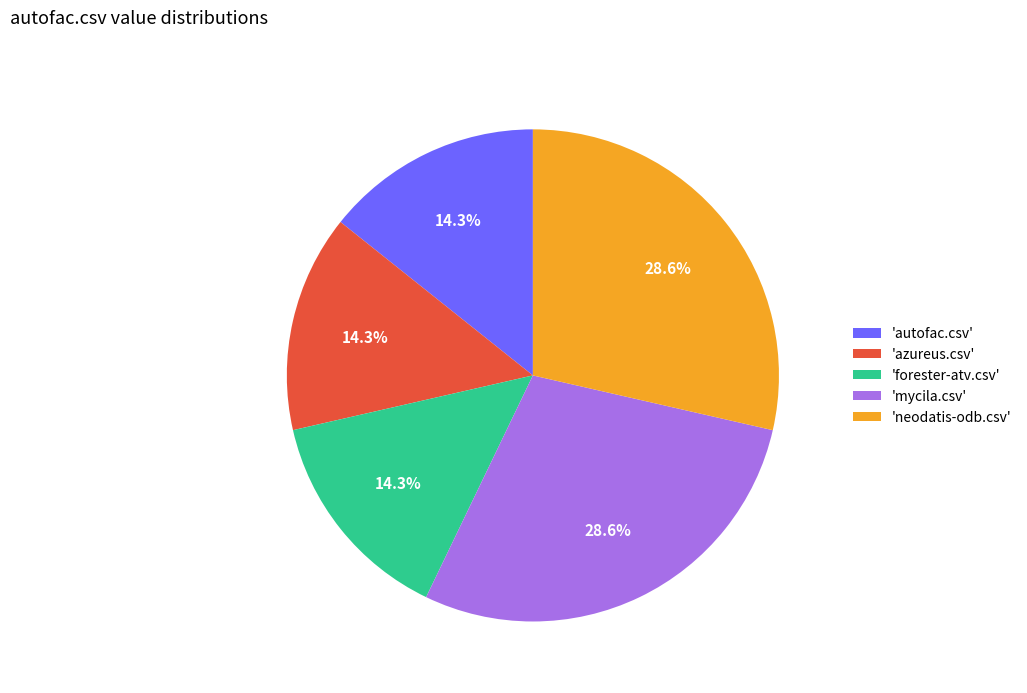

Is there a majority slice in this chart?

No